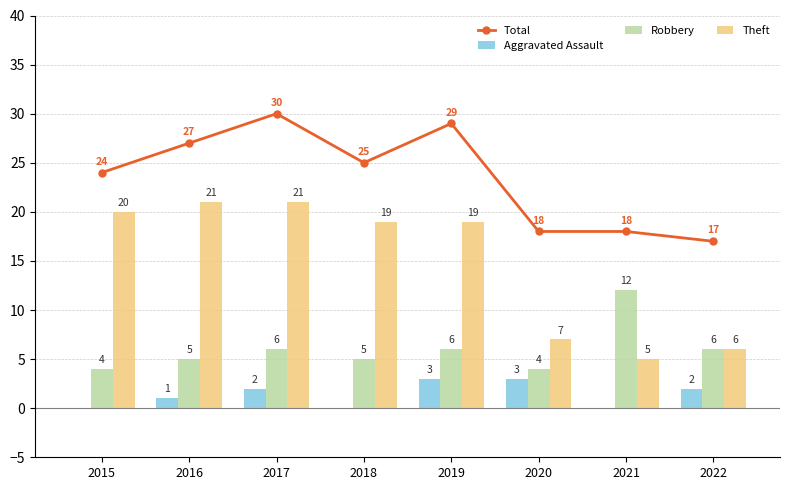

At which category does the chart reach its peak across all series?

2017